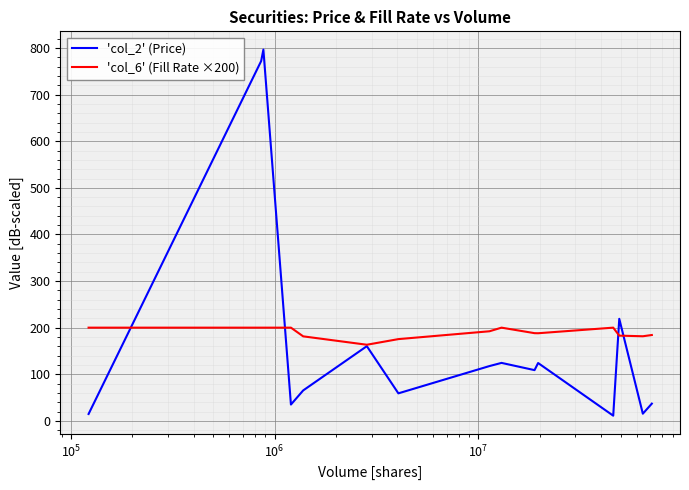

What is the highest value of the 'col_2' (Price) series?

796.6